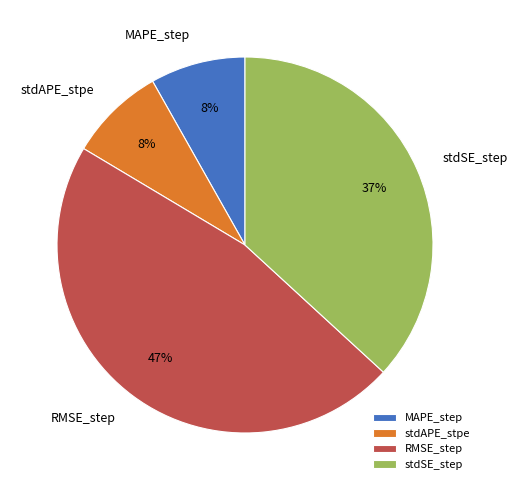

Does any single category account for the majority?

No